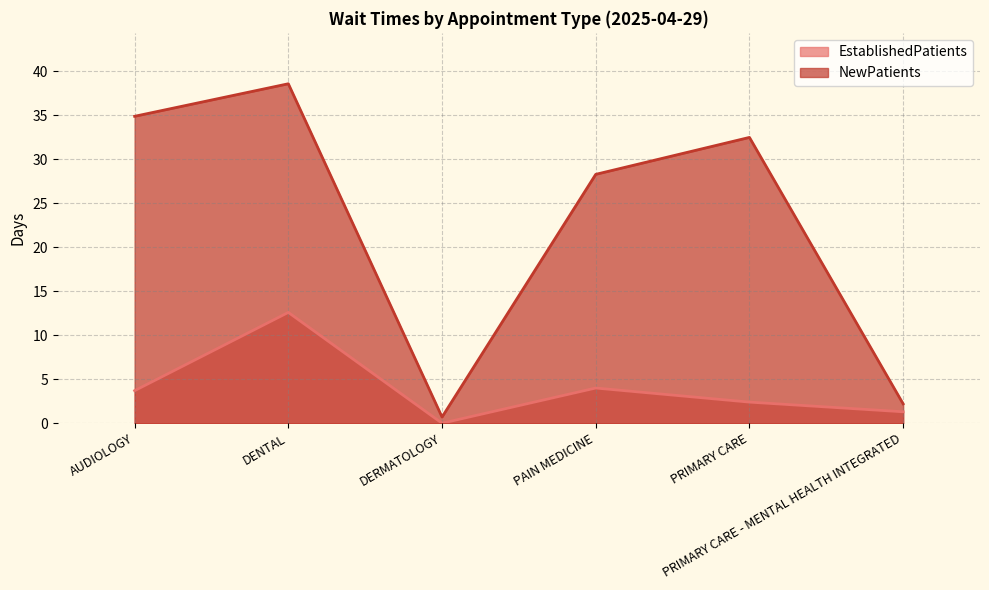

What is the maximum value for NewPatients?

38.6